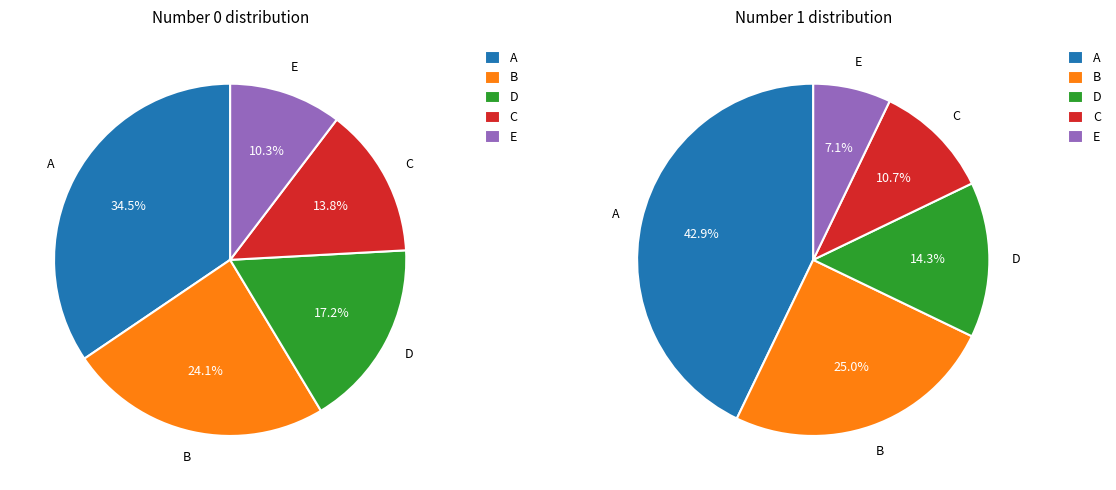

How many slices are in this pie chart?

10